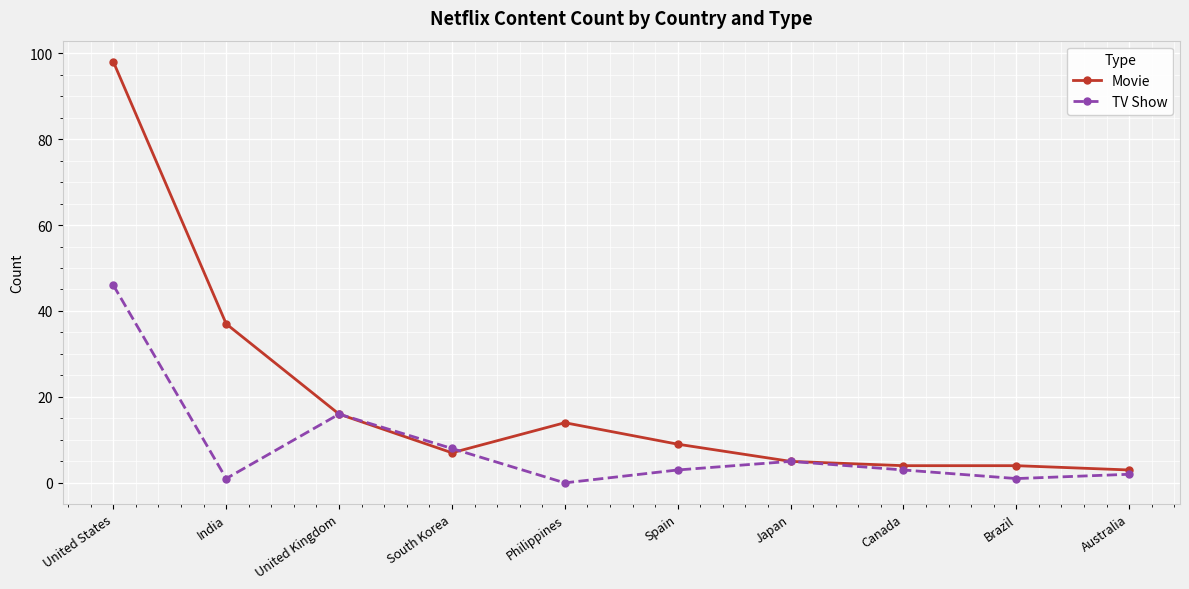

At which category does TV Show reach its first local peak?

United Kingdom